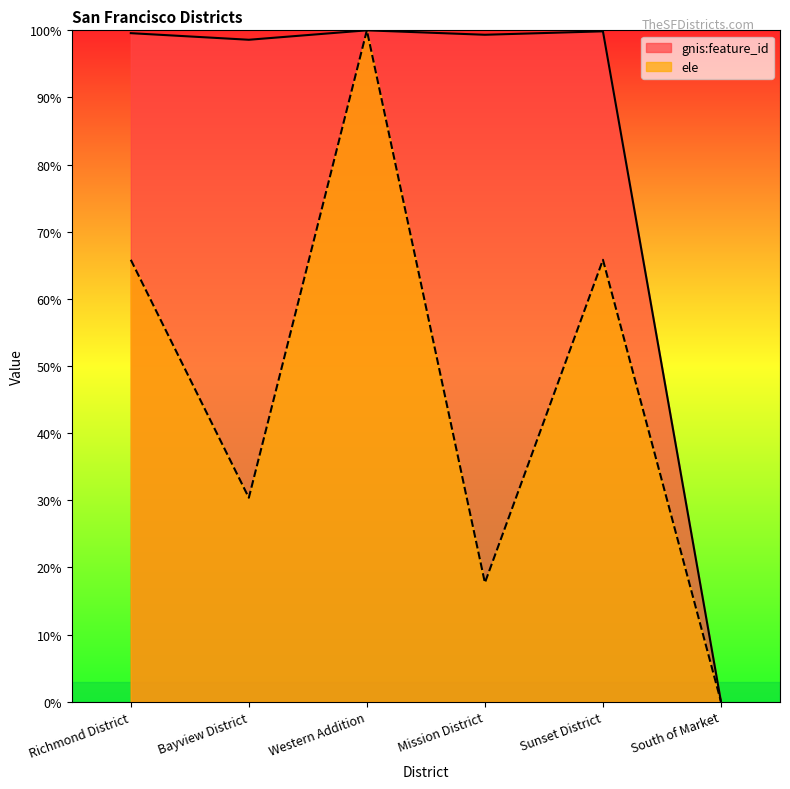

At which label is ele closest to 50?

Richmond District